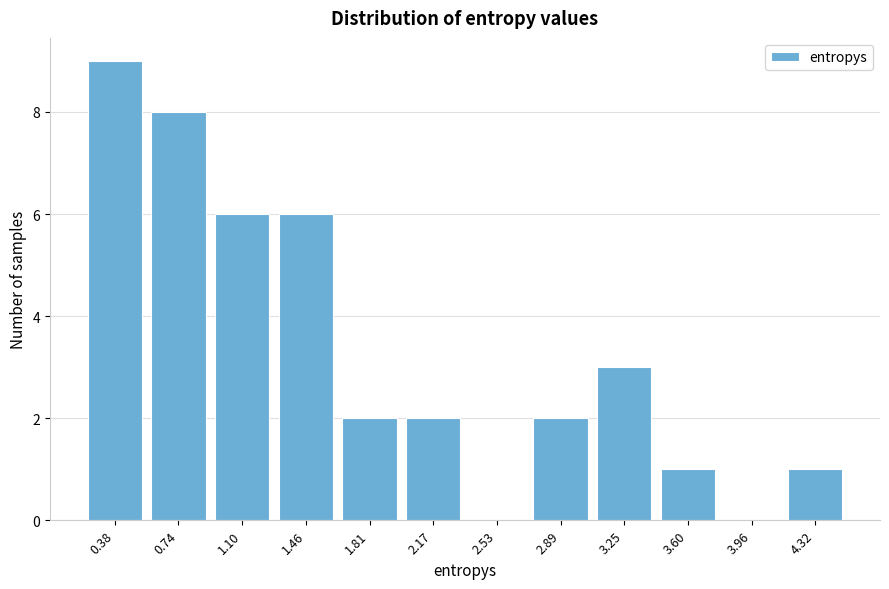

Reading left to right, transcribe all the data shown in this chart.

0.38=9	0.74=8	1.10=6	1.46=6	1.81=2	2.17=2	2.53=0	2.89=2	3.25=3	3.60=1	3.96=0	4.32=1